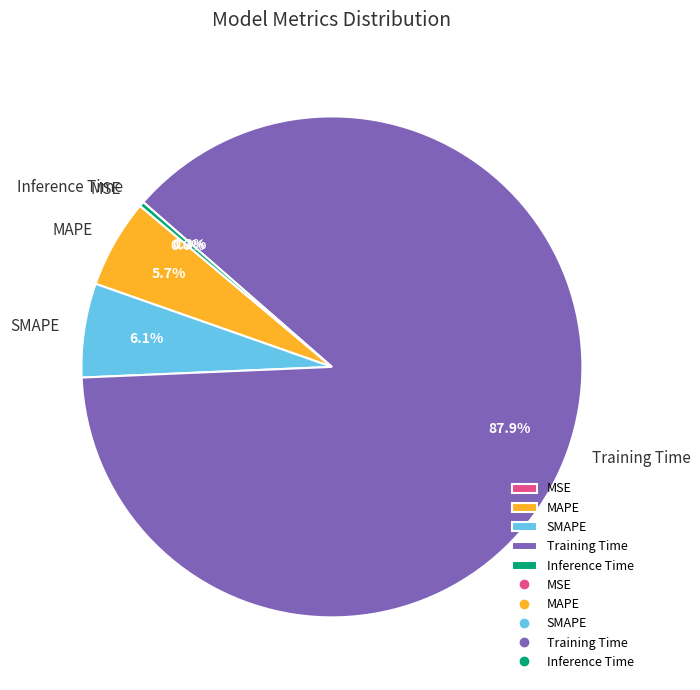

Which category has the biggest portion of the pie?

Training Time